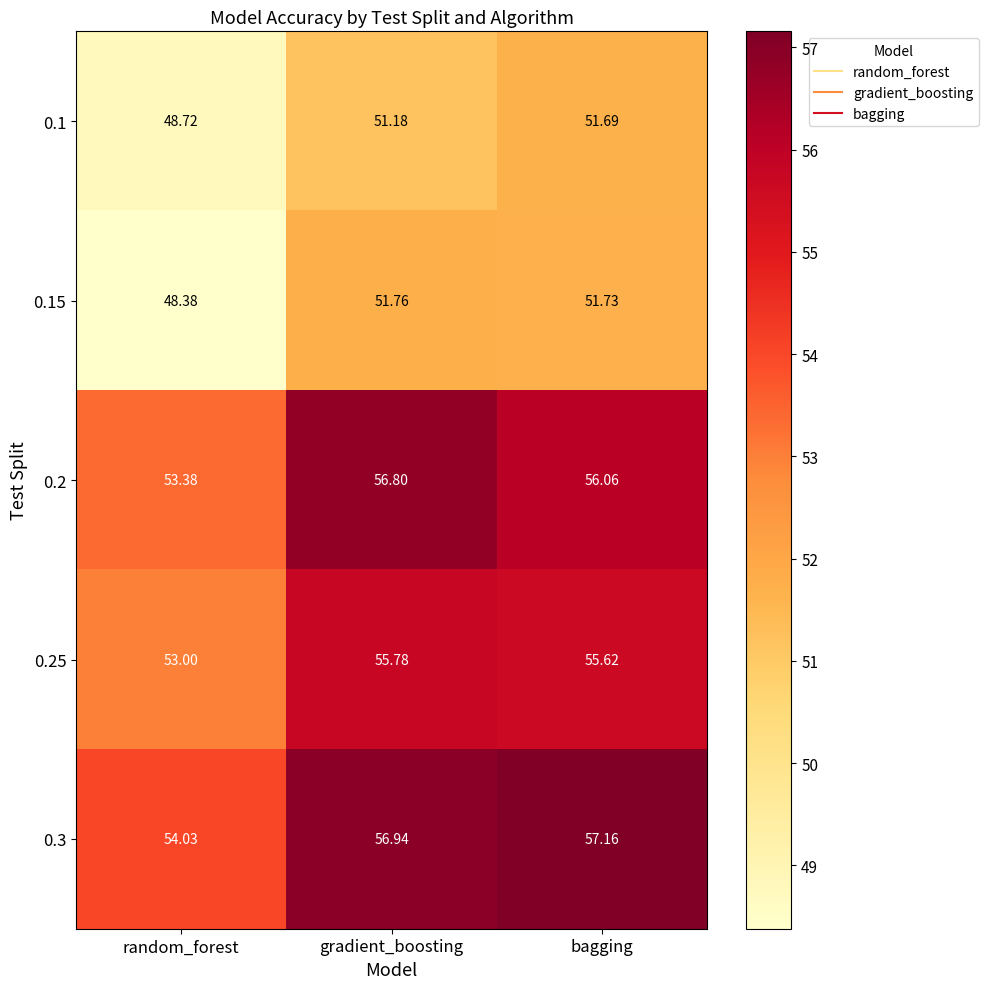

Where does the 0.2 series first go above 56?

gradient_boosting